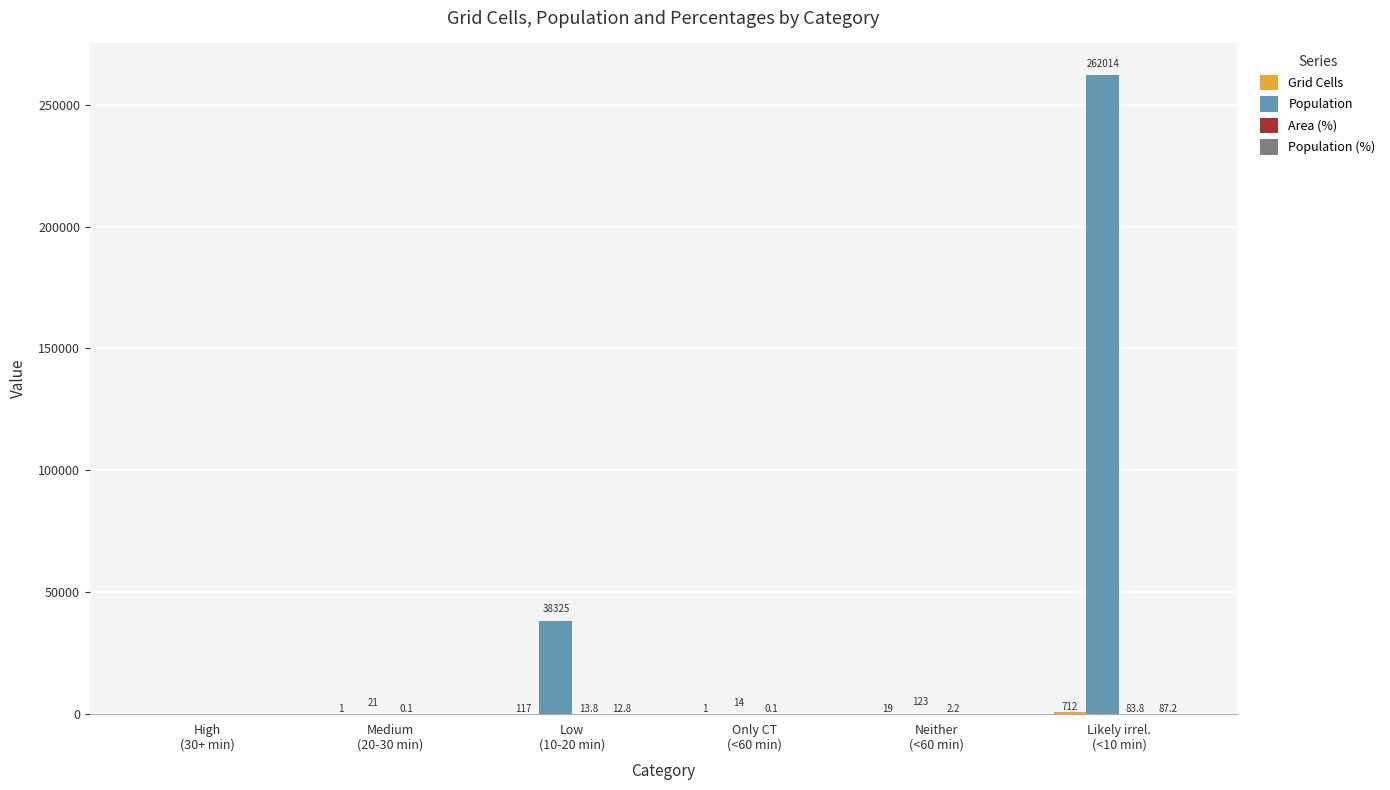

How many distinct data groups are displayed?

4